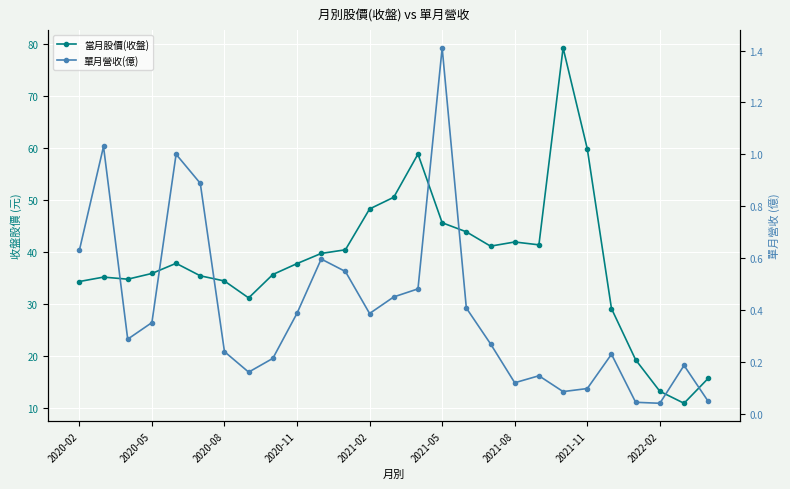

True or false: 當月股價(收盤) and 單月營收(億) cross at least once.

False